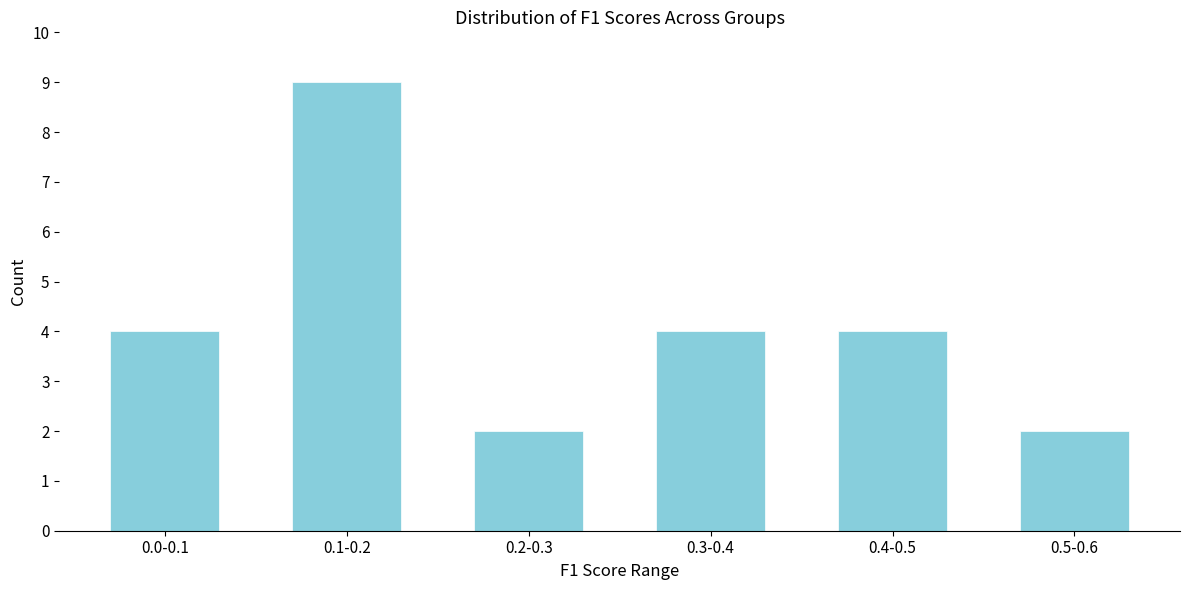

Reading right to left, transcribe all the data shown in this chart.

2	4	4	2	9	4